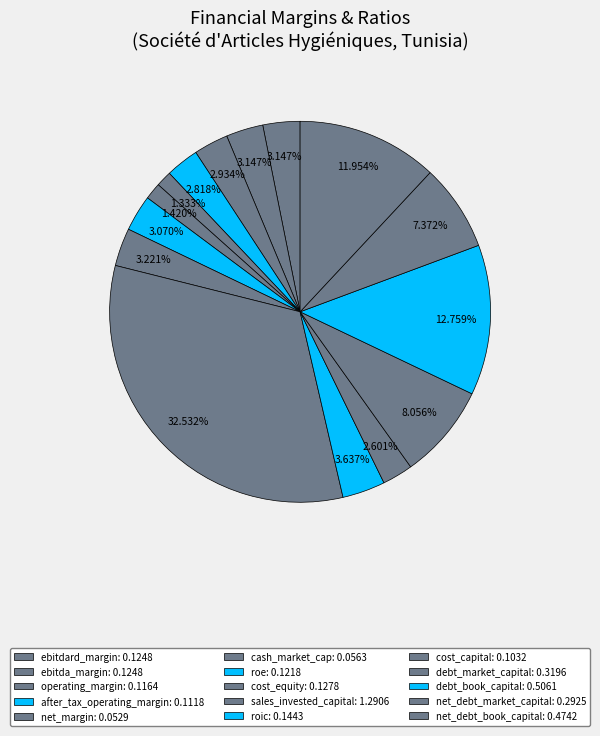

Is it true that debt_market_capital is 8% of the pie?

True